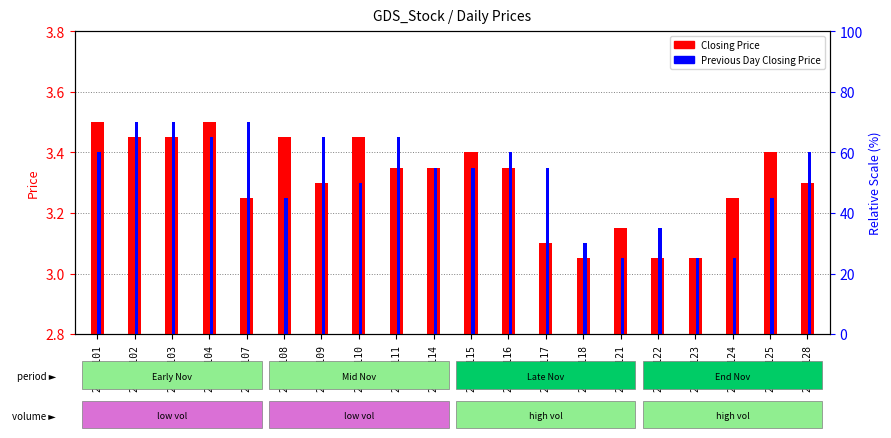

What is the value of the Closing Price bar at the 5th from the left?

3.2